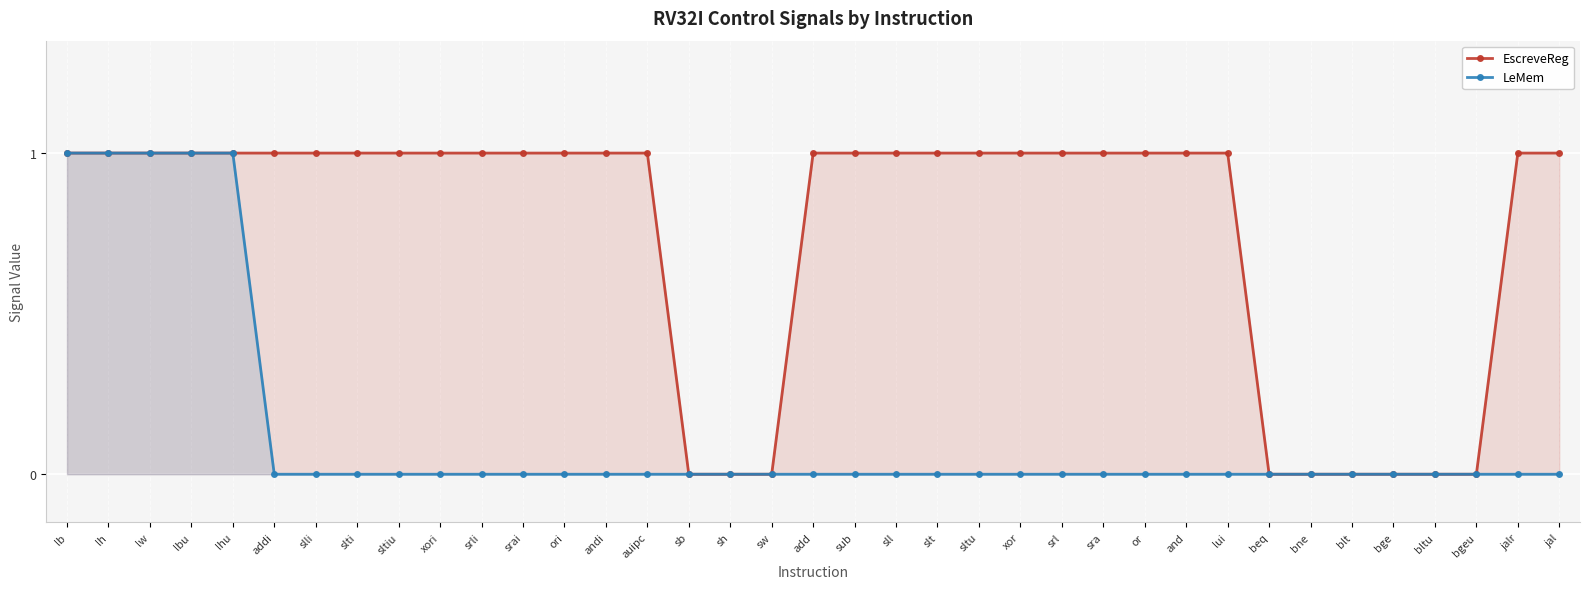

How many data points does each series have?

37